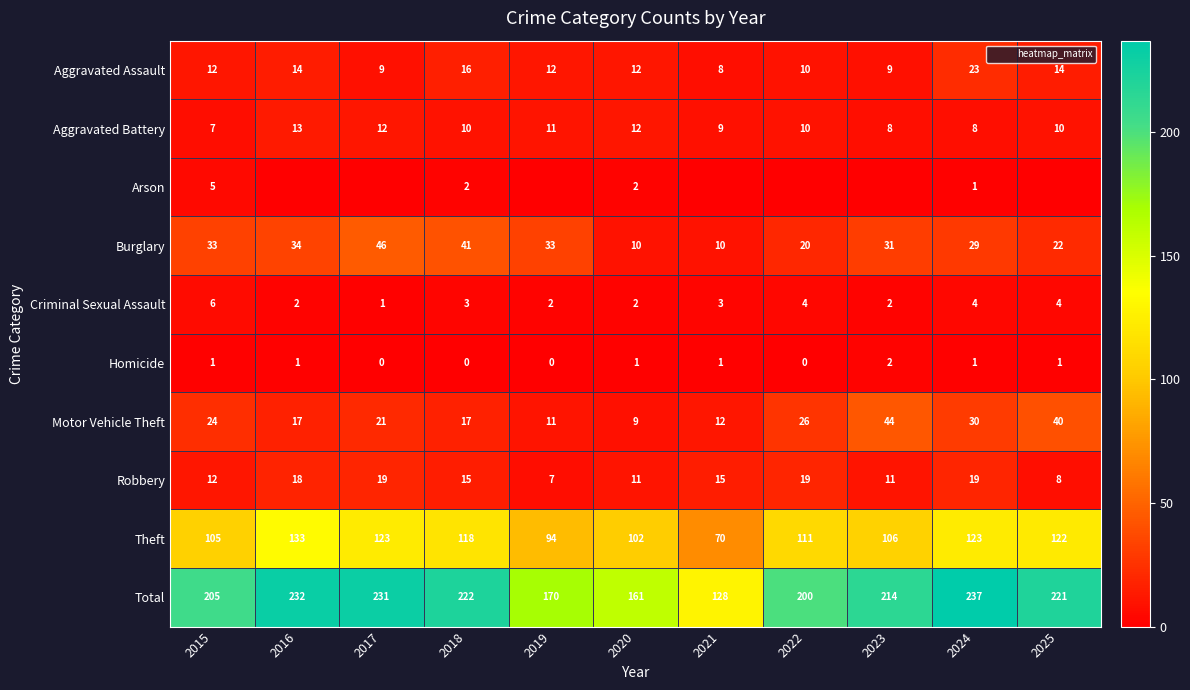

Between 2022 and 2025, which series saw the biggest shift?

Total